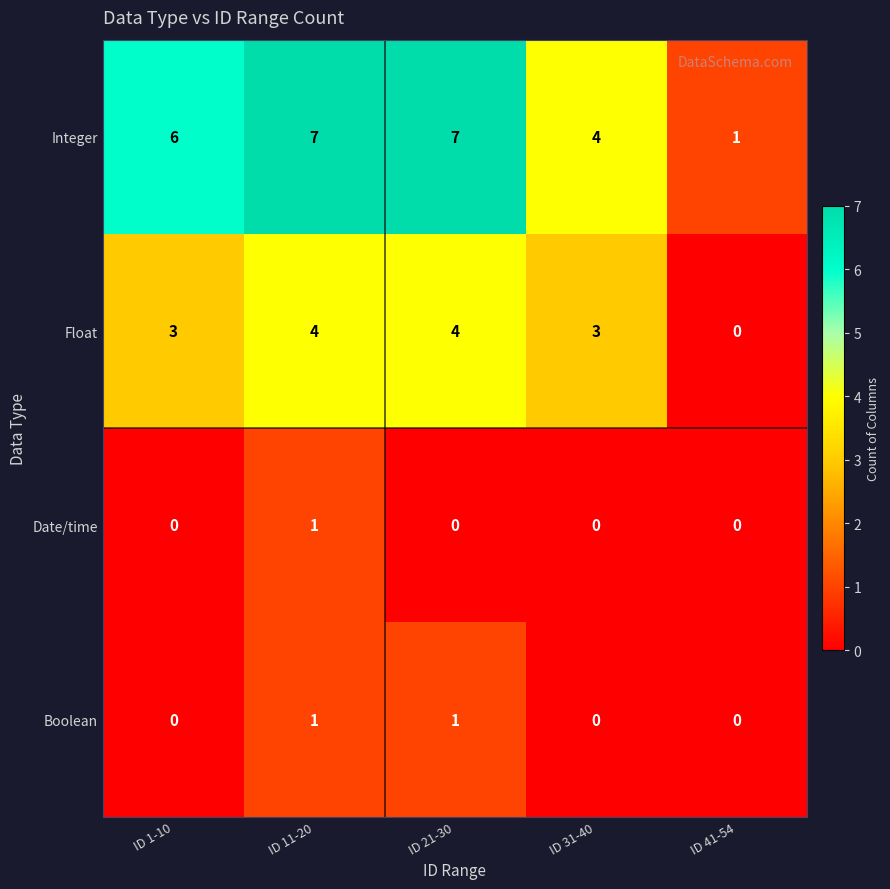

How many series are shown in this chart?

4